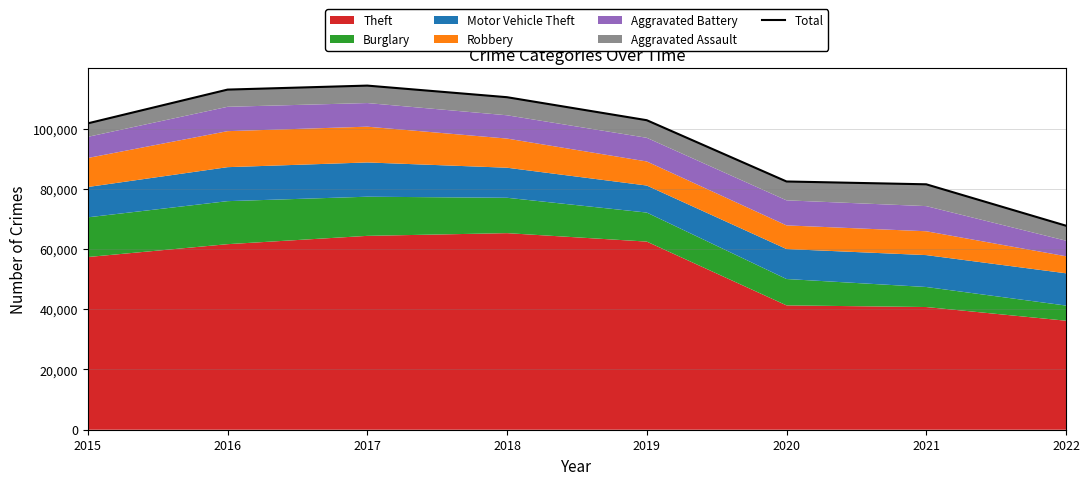

The value at 2017 is 39021. True or false?

False